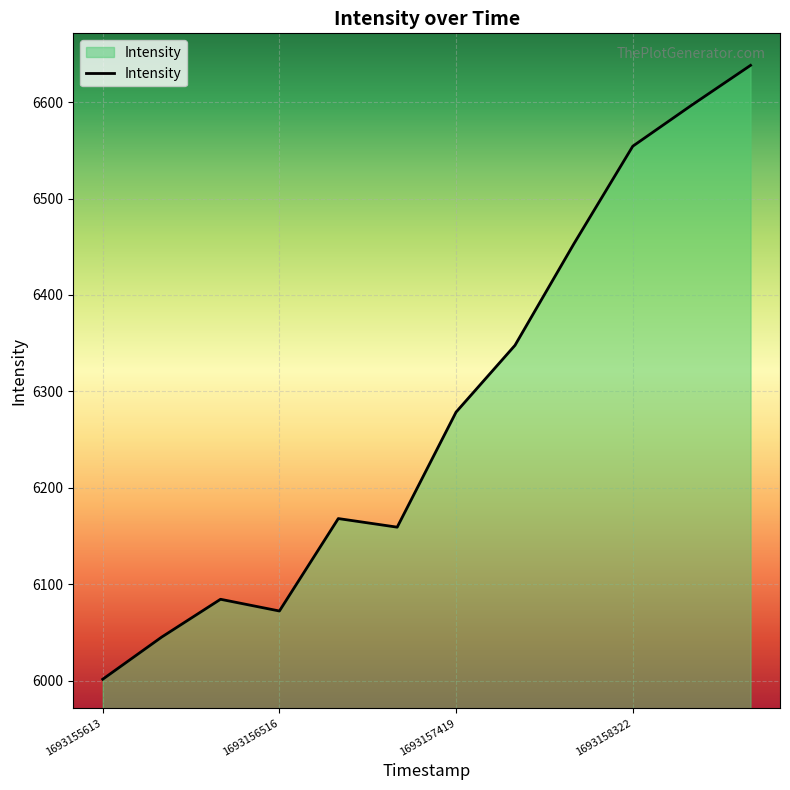

What is the smallest value displayed?

6001.7